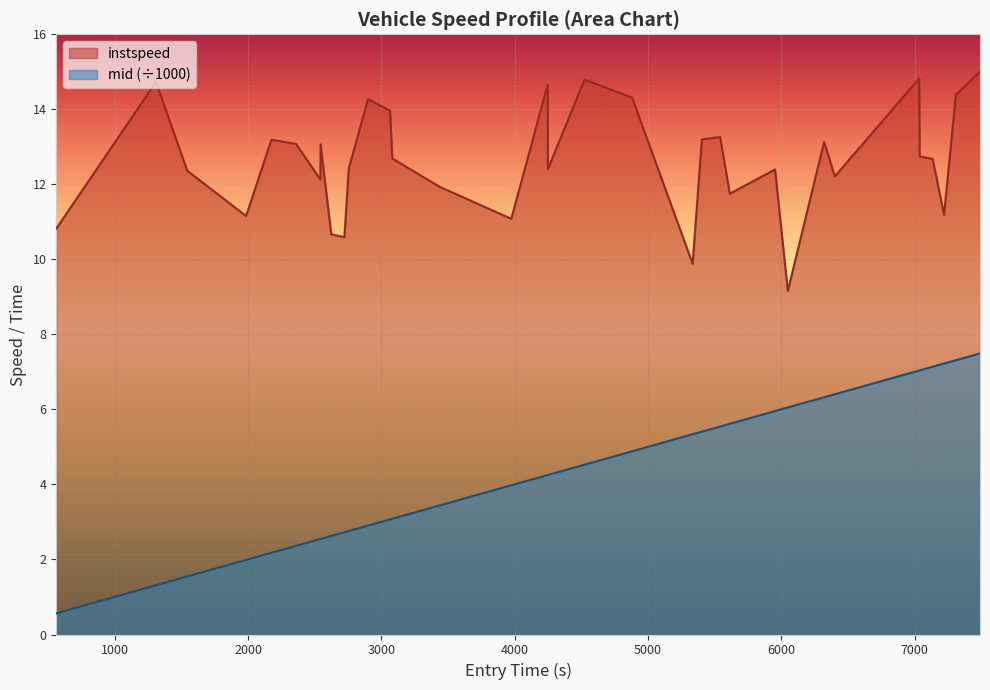

Reading left to right, what are all the values shown in this chart?

instspeed: 10.8	14.7	12.4	11.2	13.2	13.1	12.1	13.1	10.7	10.6	12.4	14.3	14.0	12.7	11.9	11.1	14.7	12.4	14.8	14.3	9.9	13.2	13.3	11.8	12.4	9.2	13.1	12.2	14.8	12.7	12.7	11.2	14.4	15.0
mid: 0.6	1.3	1.5	2.0	2.2	2.4	2.5	2.5	2.6	2.7	2.8	2.9	3.1	3.1	3.4	4.0	4.3	4.3	4.5	4.9	5.3	5.4	5.5	5.6	6.0	6.1	6.3	6.4	7.0	7.0	7.1	7.2	7.3	7.5